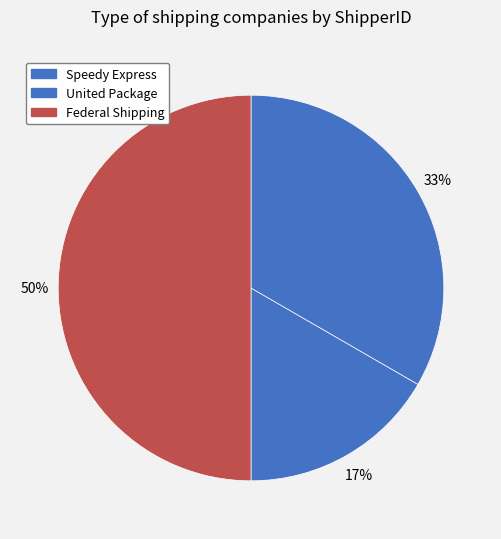

How many segments does this pie chart have?

3